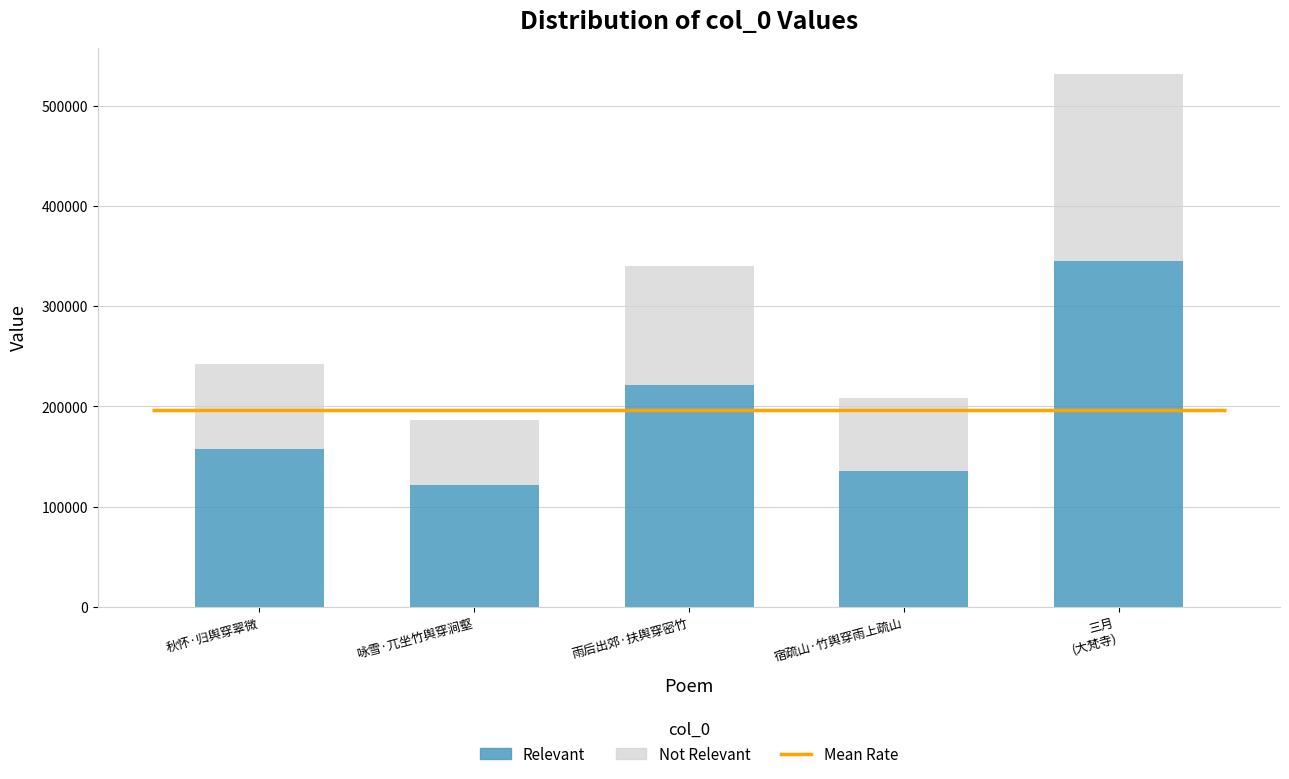

Is the value of Not Relevant at 雨后出郊·扶舆穿密竹 greater than the value of Relevant at 秋怀·归舆穿翠微?

No